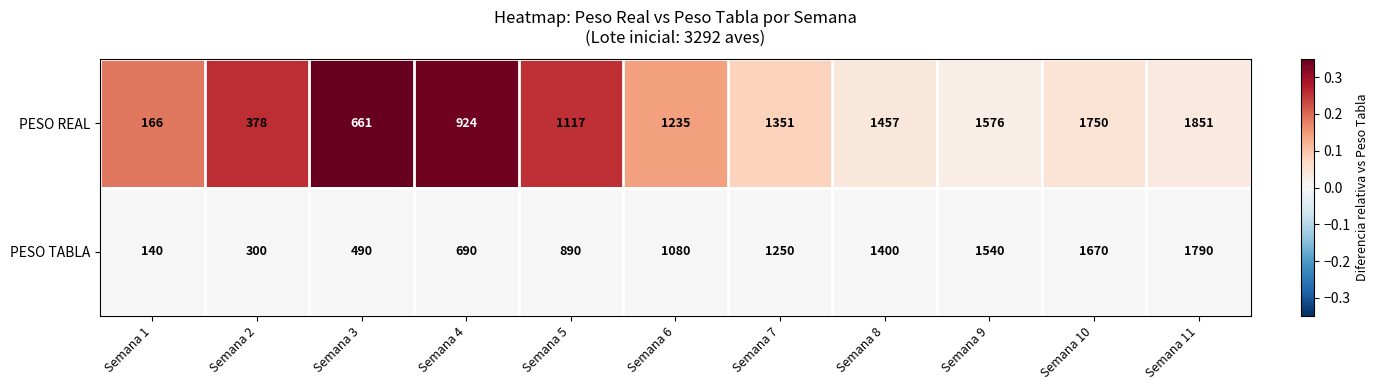

Rank the series by their average value, from lowest to highest.

PESO TABLA, PESO REAL